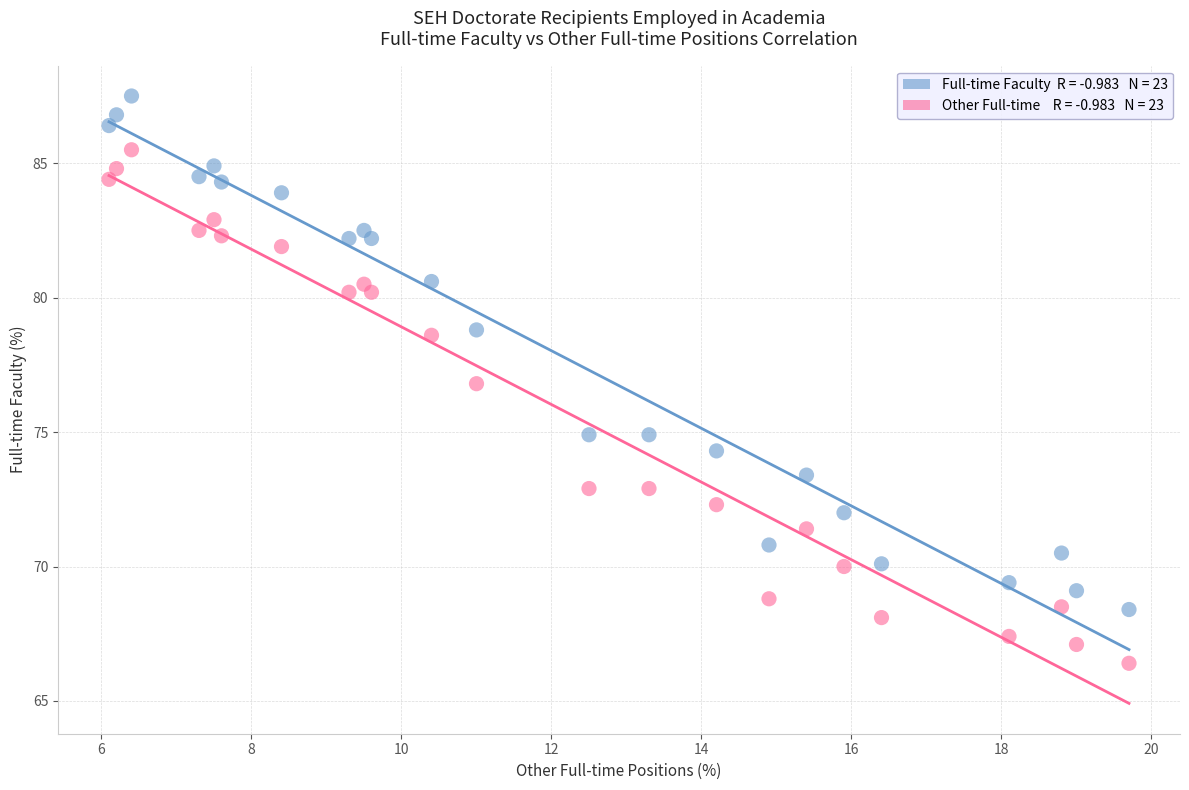

Across all data points, what is the range of X values (max minus min)?

13.6